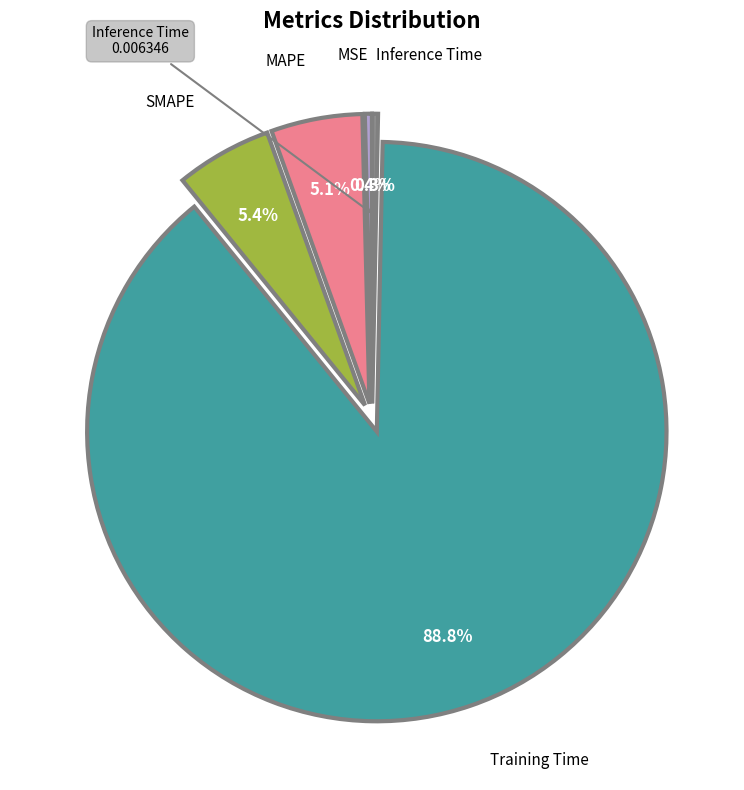

Does any single category account for the majority?

Yes